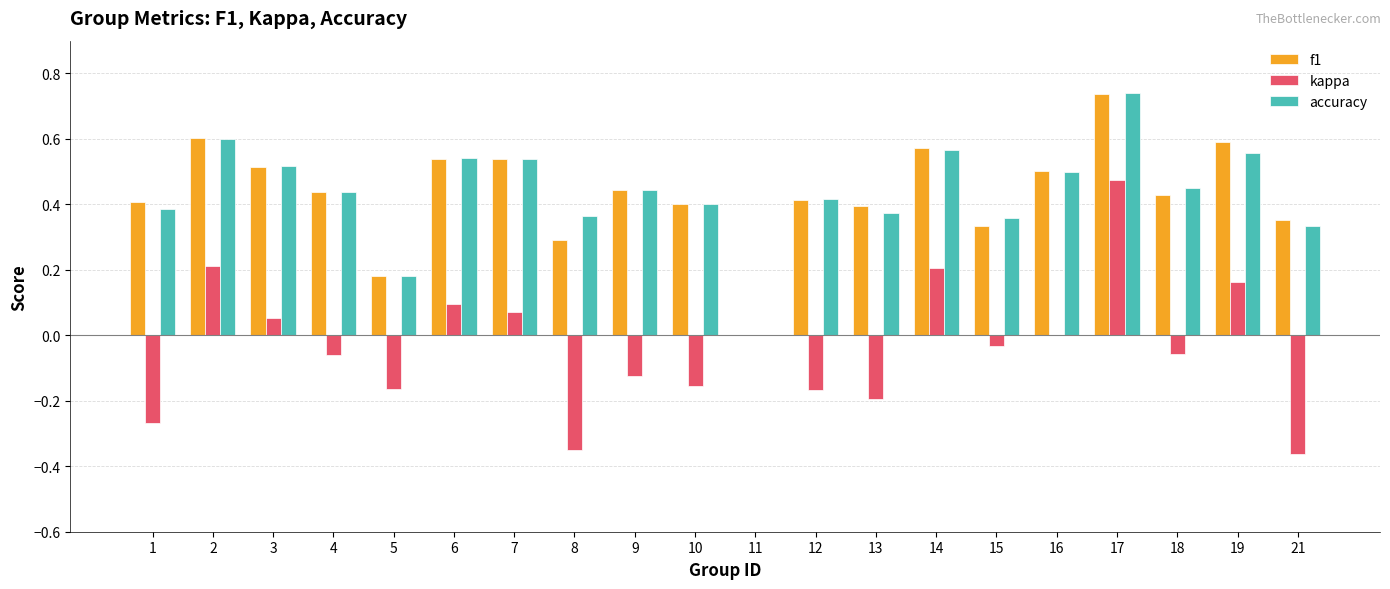

How many groups of bars are there?

20